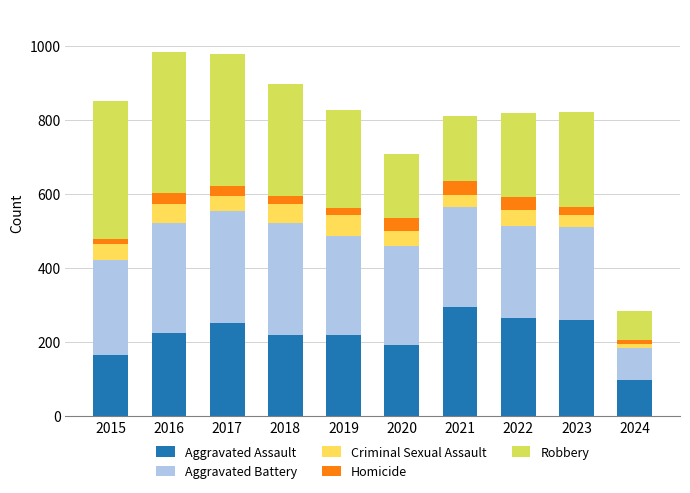

What is the maximum value for Aggravated Assault?

295